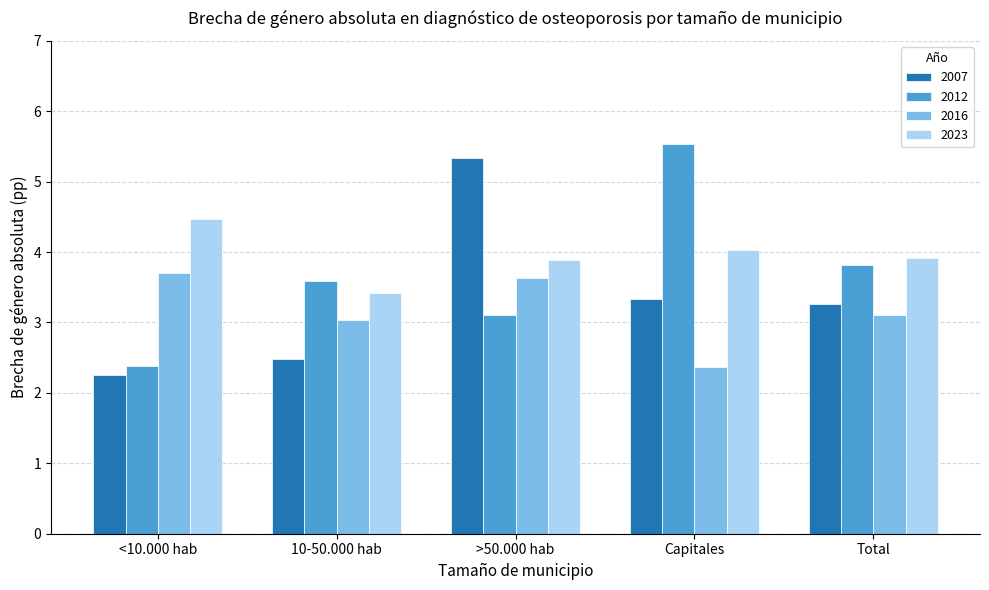

What is the maximum value shown in the chart?

5.5